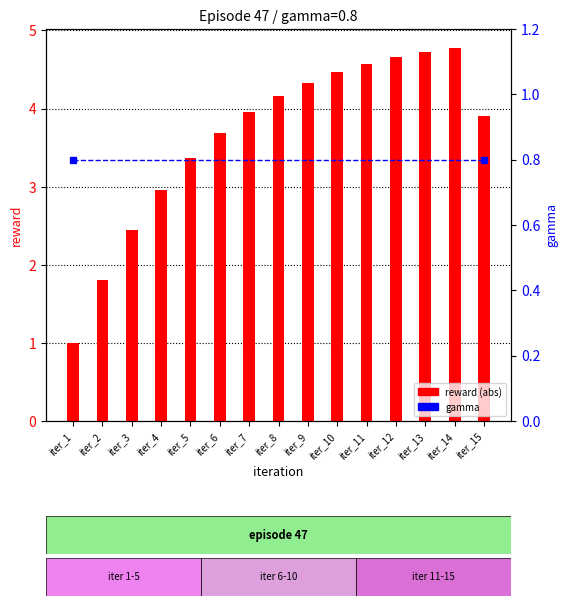

Does the chart contain stacked bars?

No